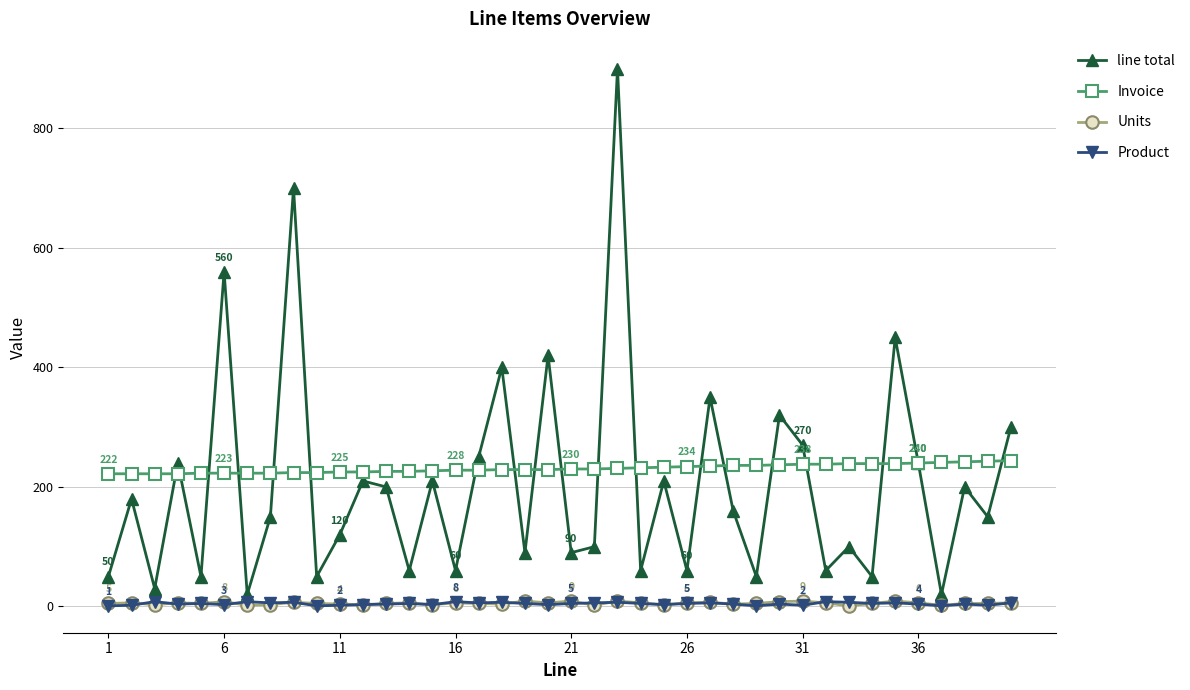

Which series has the widest spread of values?

line total